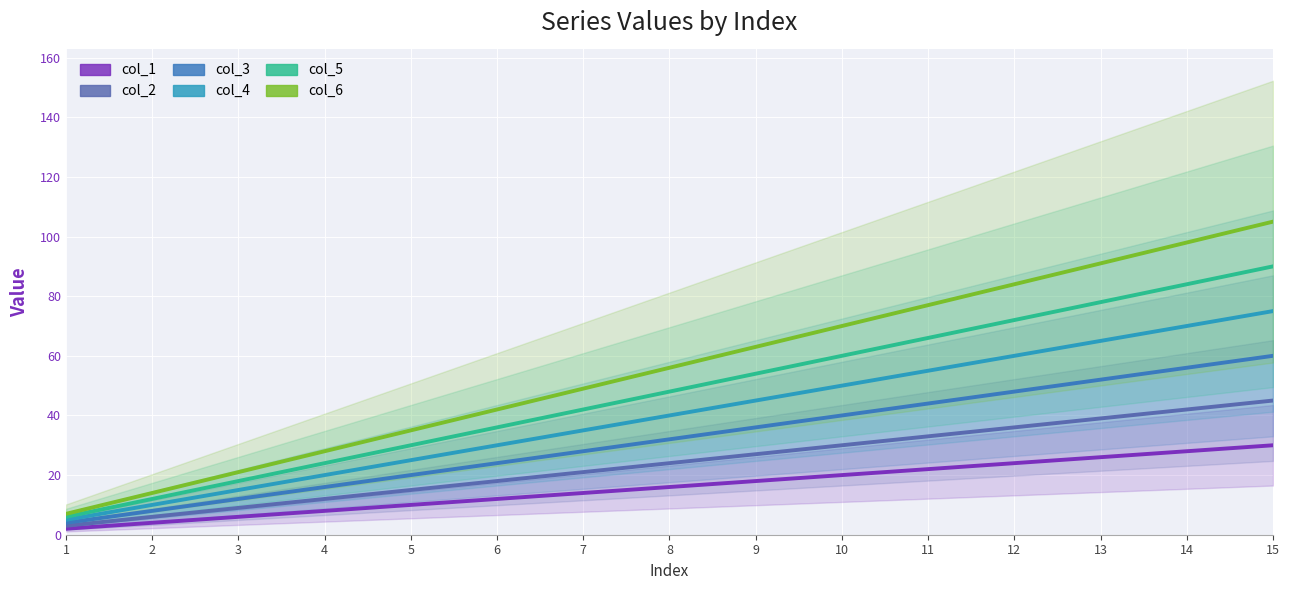

Reading right to left, what are all the values shown in this chart?

col_1: 30	28	26	24	22	20	18	16	14	12	10	8	6	4	2
col_2: 45	42	39	36	33	30	27	24	21	18	15	12	9	6	3
col_3: 60	56	52	48	44	40	36	32	28	24	20	16	12	8	4
col_4: 75	70	65	60	55	50	45	40	35	30	25	20	15	10	5
col_5: 90	84	78	72	66	60	54	48	42	36	30	24	18	12	6
col_6: 105	98	91	84	77	70	63	56	49	42	35	28	21	14	7